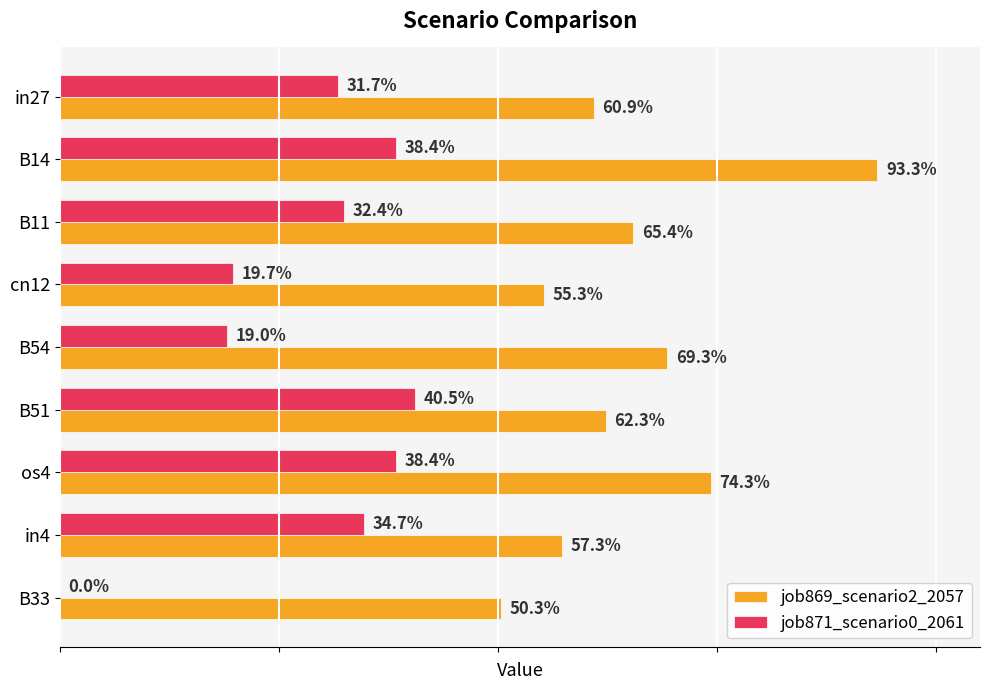

Which series has the largest total across all categories?

job869_scenario2_2057